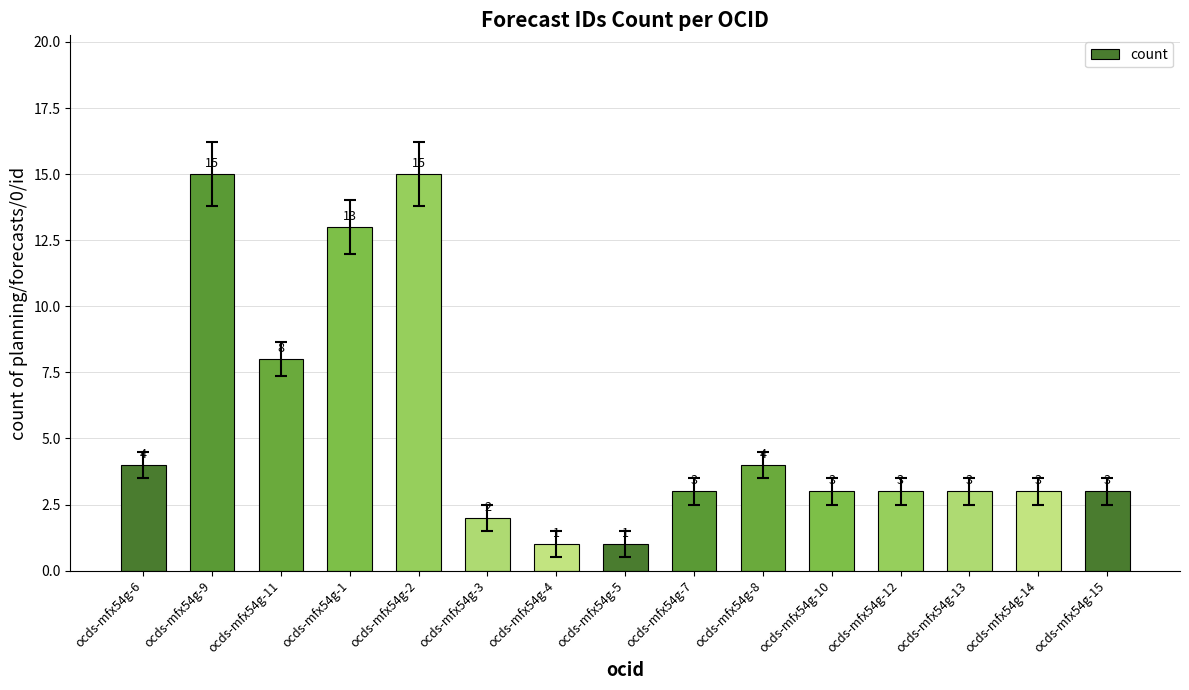

The chart shows a value of 3 at ocds-mfx54g-14. True or false?

True